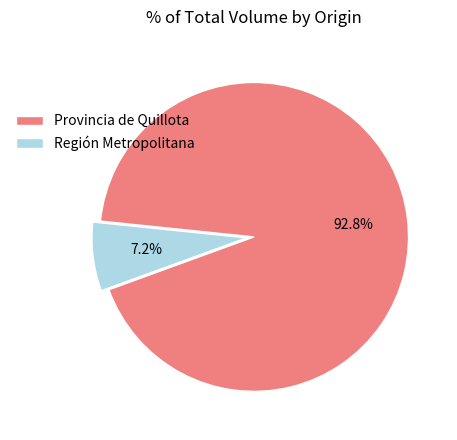

Is there a majority slice in this chart?

Yes